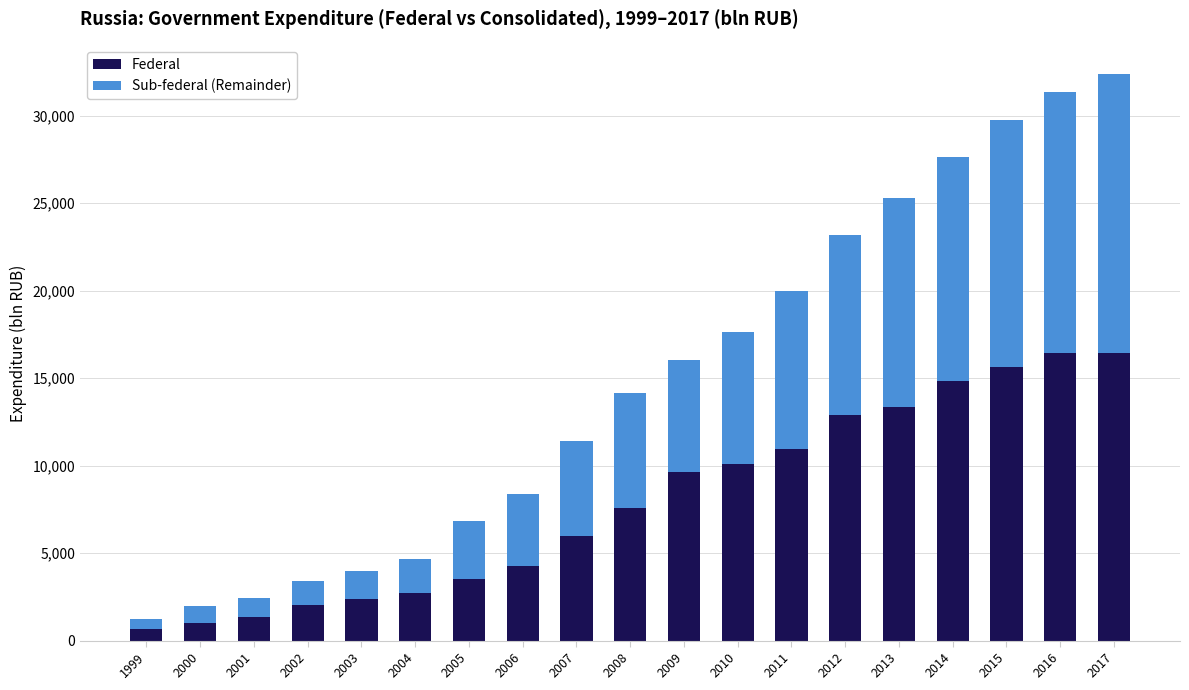

The Federal series shows 23532.5 at 2014. True or false?

False